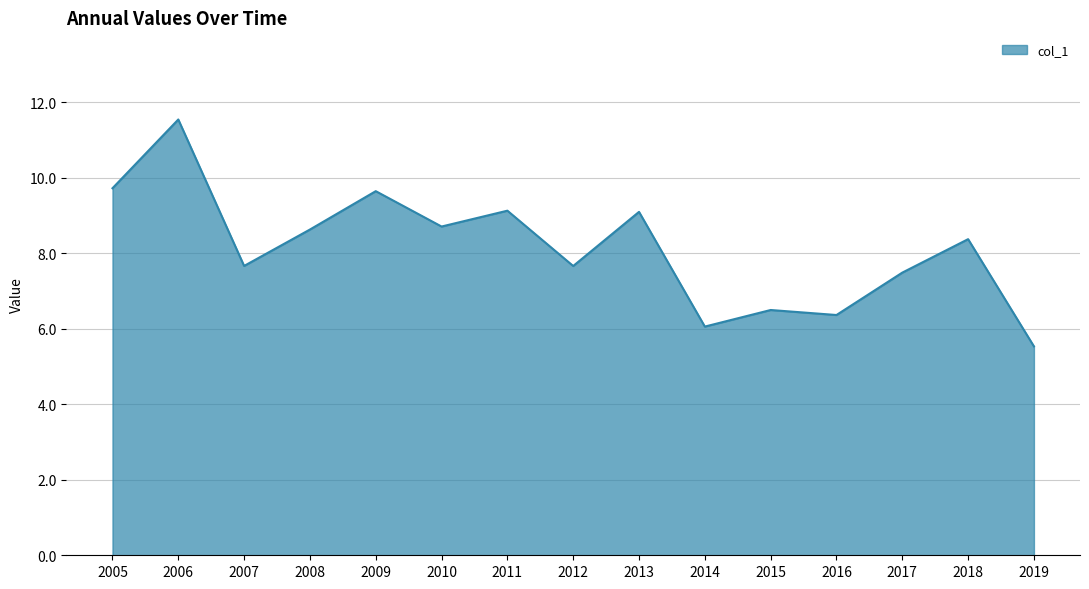

Where does the data first go above 8?

2005